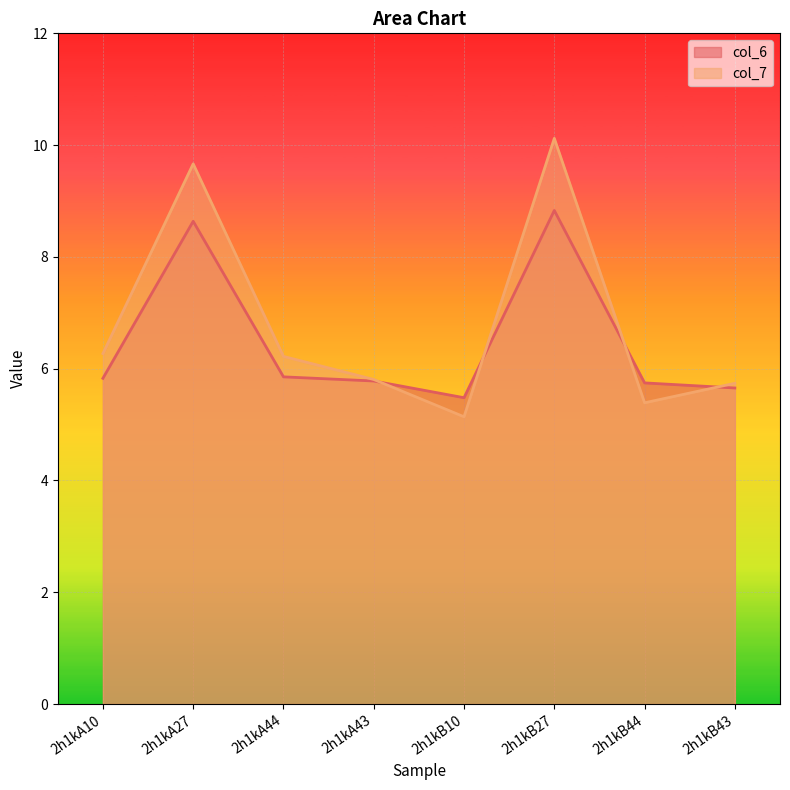

Is the value of col_7 at 2h1kB44 greater than the value of col_6 at 2h1kA10?

No